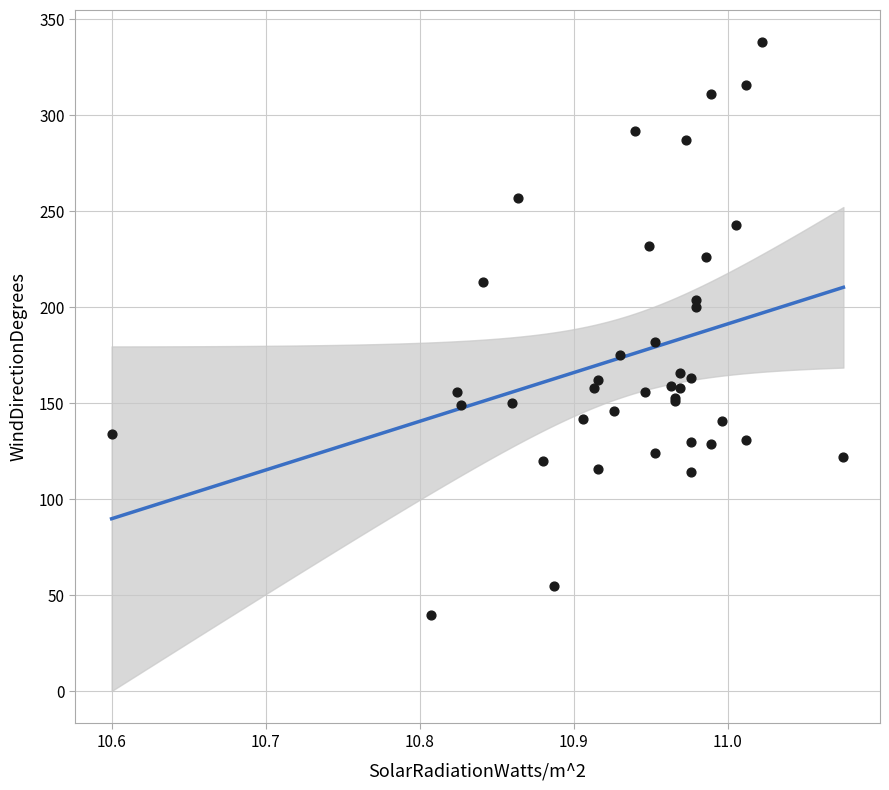

What Y value in the scatter plot is closest to 189?

182